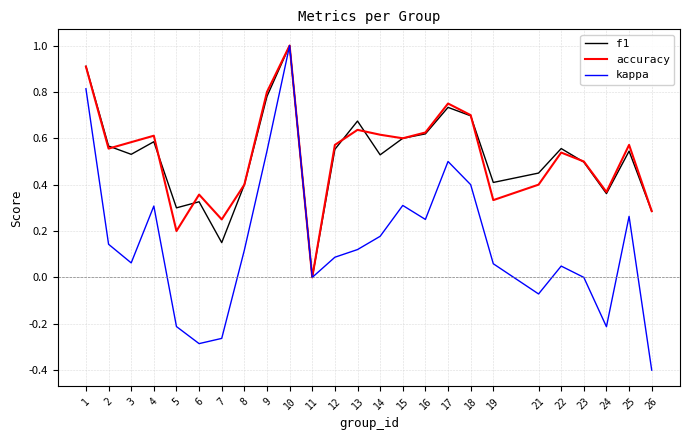

At which label does f1 reach its peak?

10